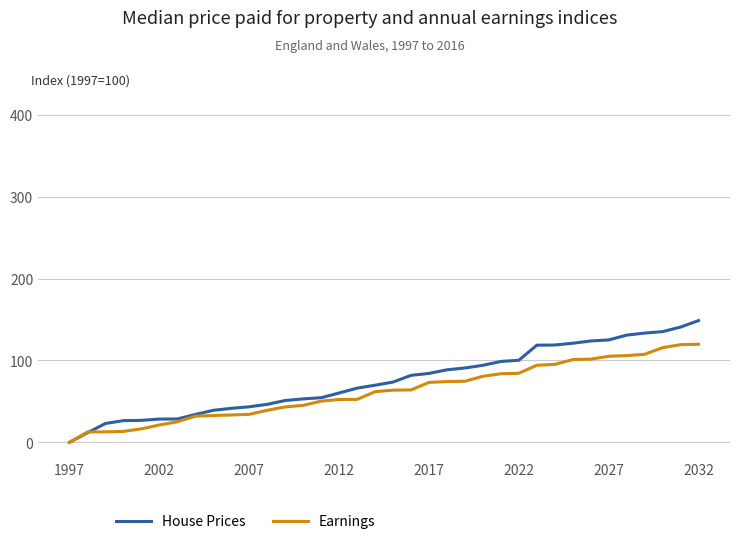

What is the maximum value for Earnings?

119.9